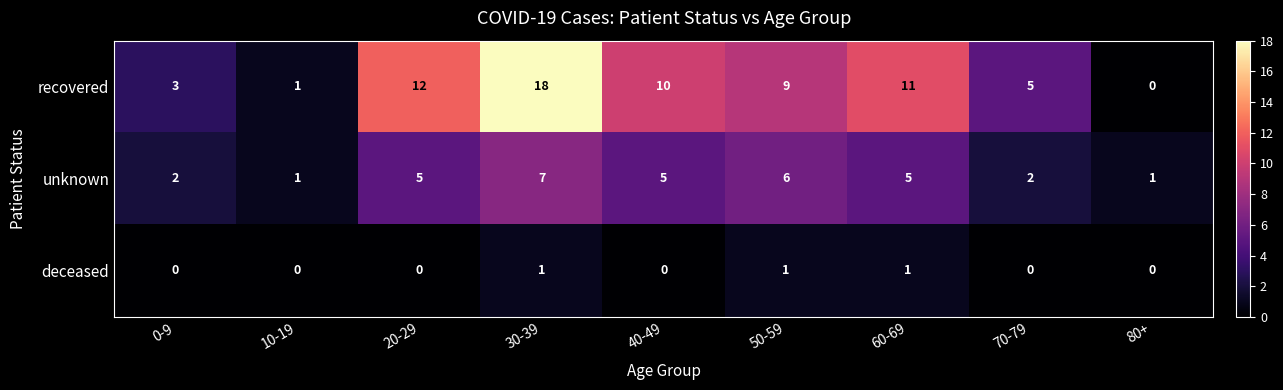

Which series has the largest total across all categories?

recovered